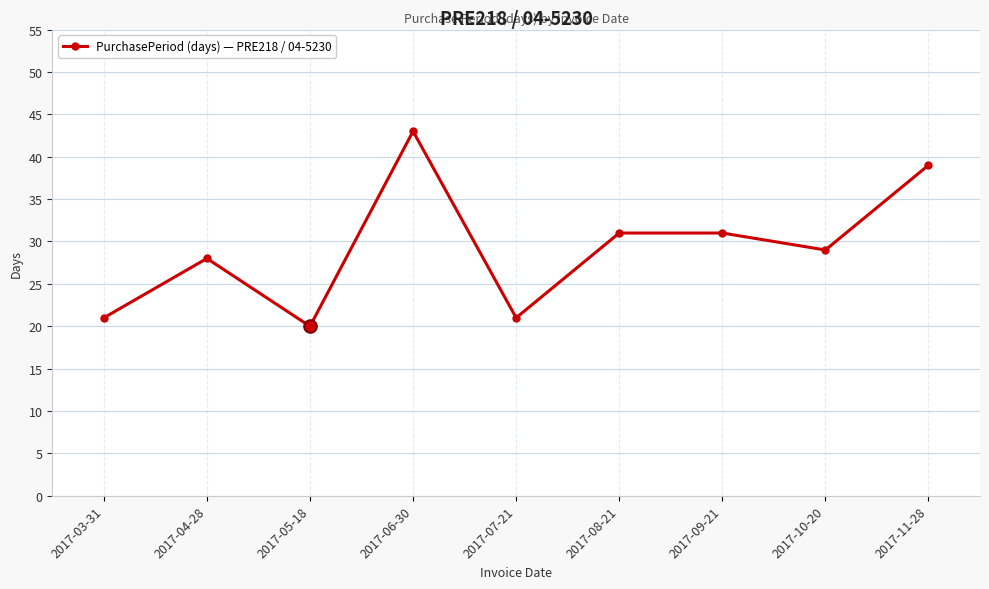

Reading left to right, what are all the values shown in this chart?

21	28	20	43	21	31	31	29	39